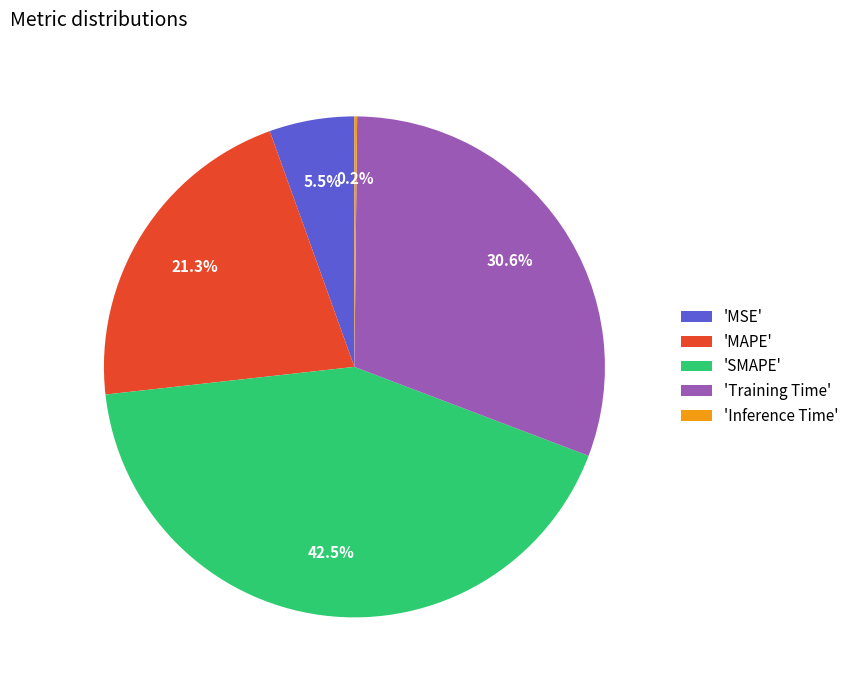

Is 'MSE' the majority of the pie?

No